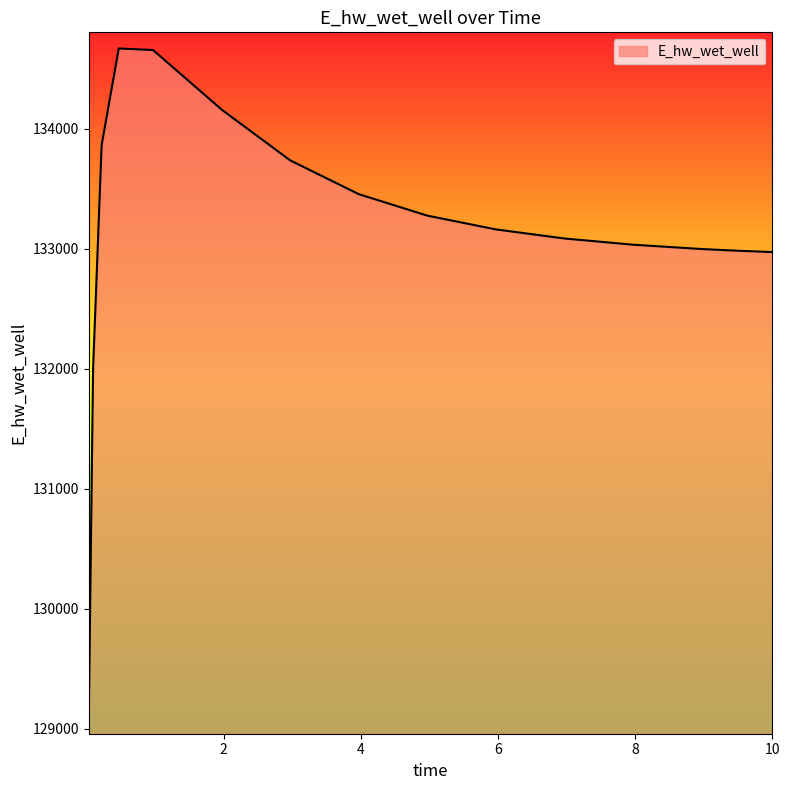

What is the maximum value shown in the chart?

134671.3